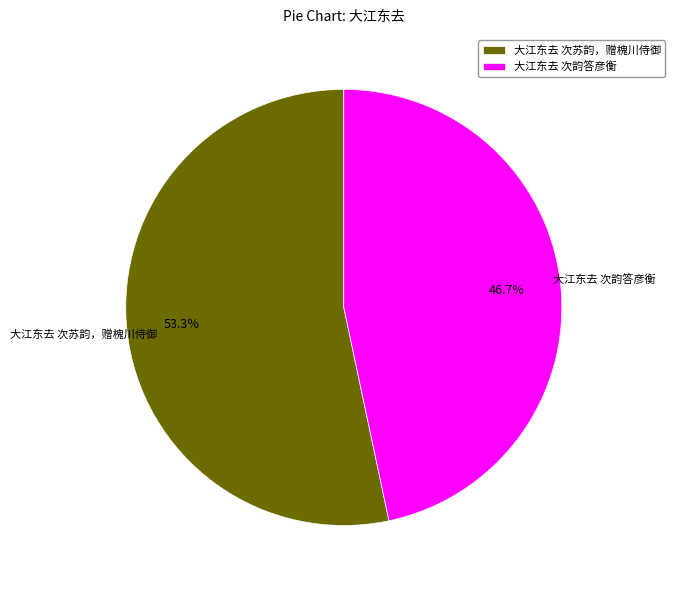

Is there any slice that represents more than half of the pie?

Yes